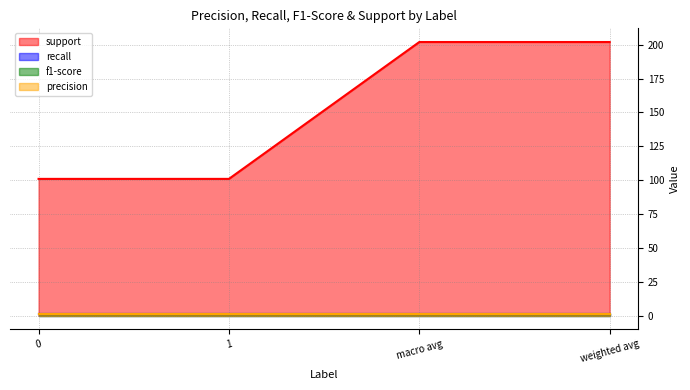

True or false: precision and f1-score intersect in this chart.

False